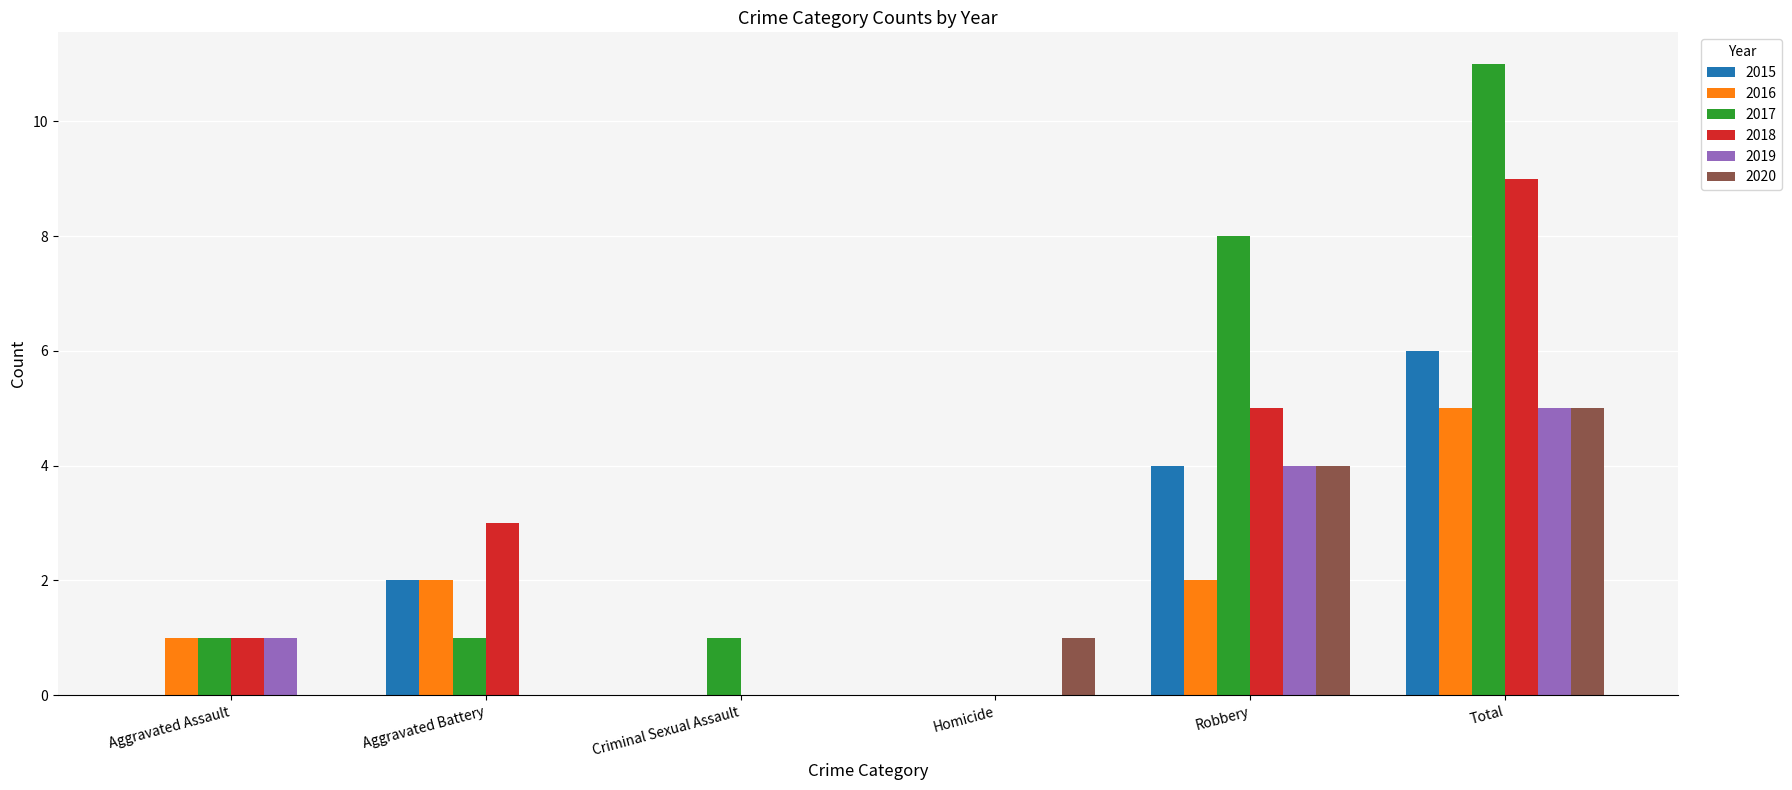

Is it true that 2015 equals 6 at Total?

True